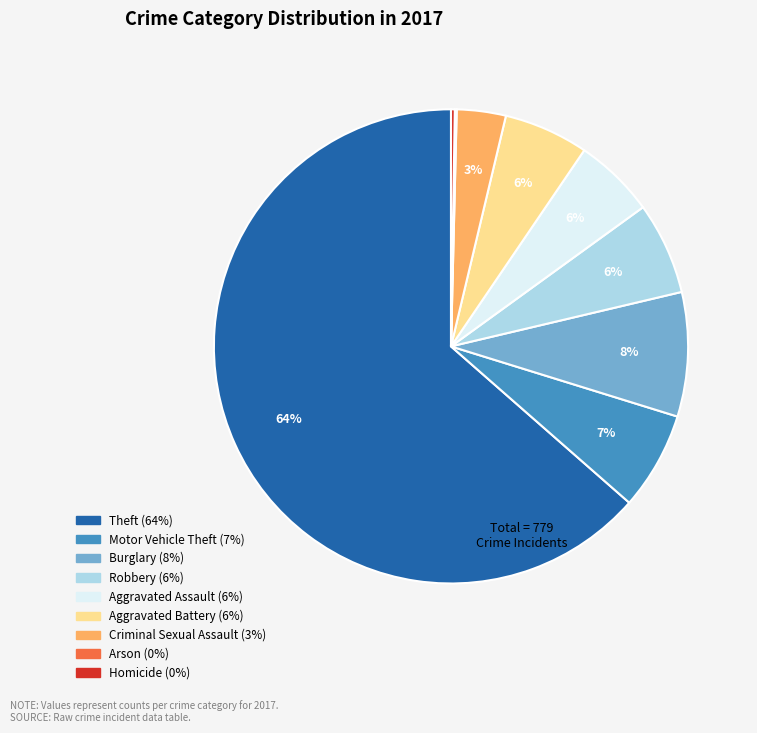

To the nearest percent, what is the combined percentage of Burglary and Theft?

72%